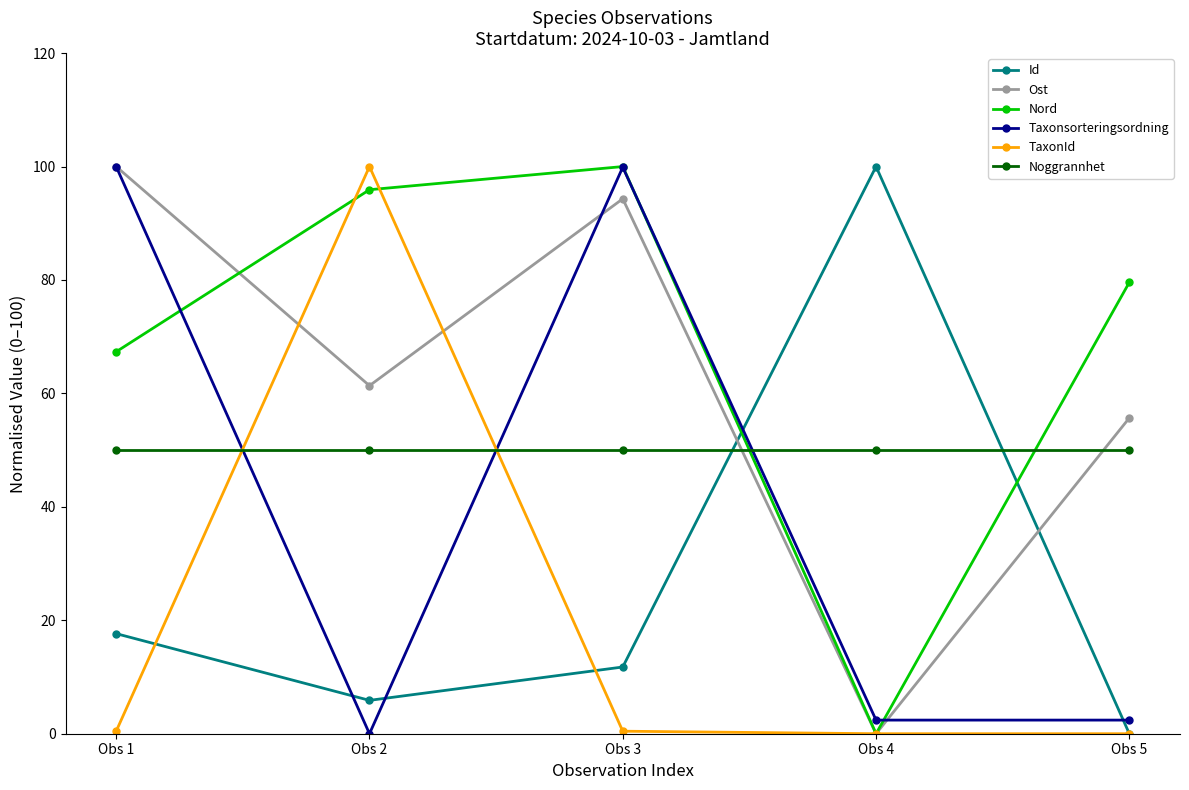

Does the chart display data point markers on the line(s)?

Yes